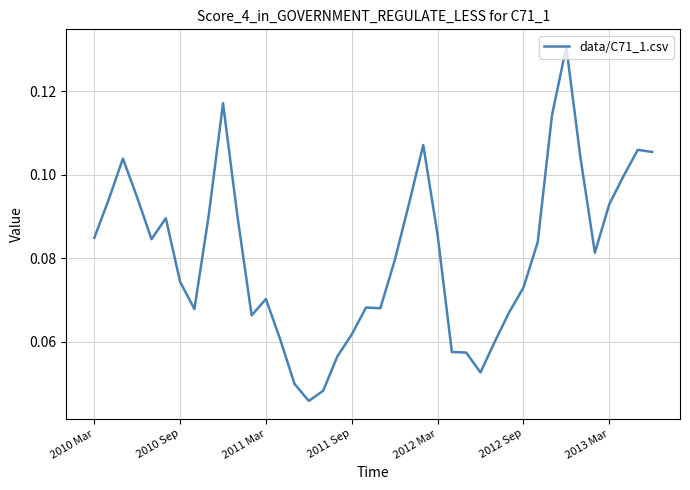

Is this an area chart (filled region under the line)?

No